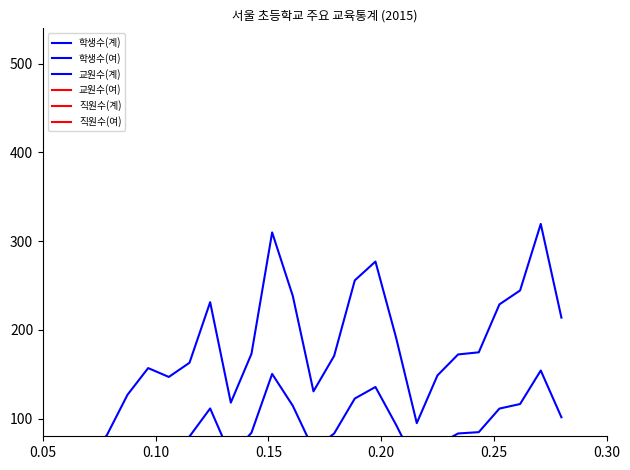

How many lines are shown in the chart?

6